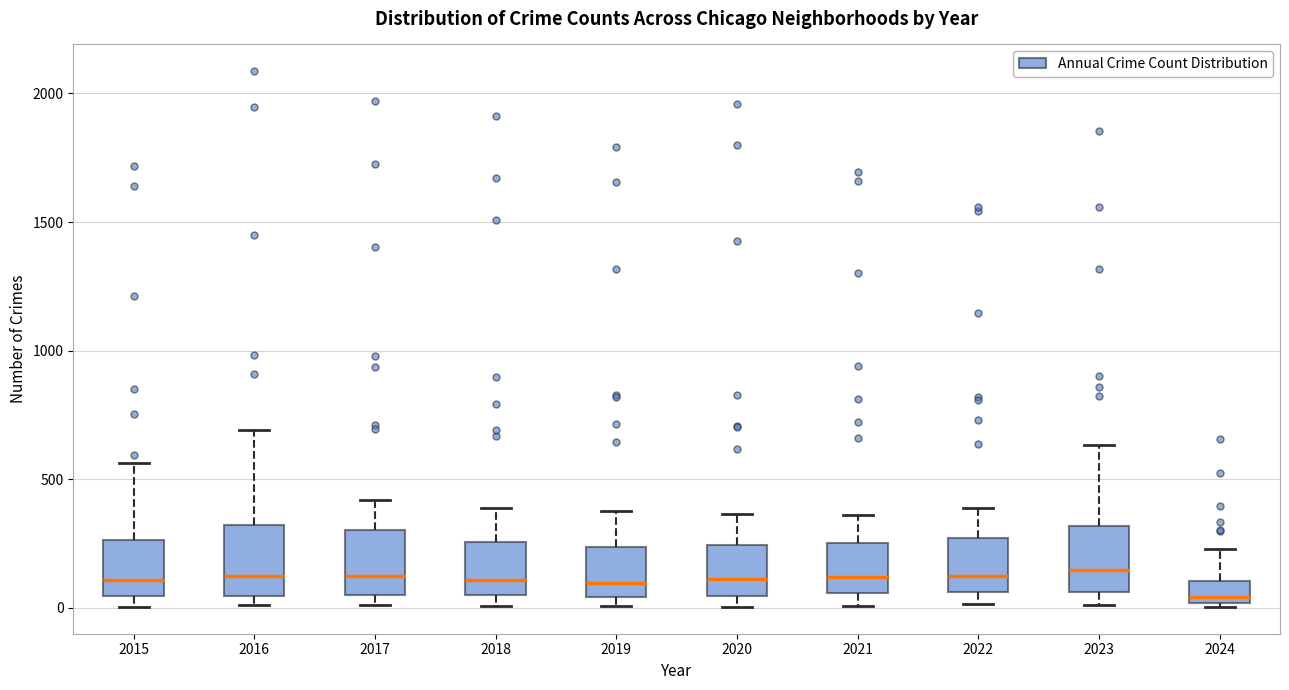

Reading left to right, transcribe this box plot: for each box, give where its median line is, the range the box spans, and where its two whiskers end, as read against the y-axis. The values are not printed on the chart, so give them approximately, as read against the axis.

2015: median 100, box 50 to 250, whiskers 0 to 550
2016: median 150, box 50 to 300, whiskers 0 to 700
2017: median 100, box 50 to 300, whiskers 0 to 400
2018: median 100, box 50 to 250, whiskers 0 to 400
2019: median 100, box 50 to 250, whiskers 0 to 400
2020: median 100, box 50 to 250, whiskers 0 to 350
2021: median 100, box 50 to 250, whiskers 0 to 350
2022: median 100, box 50 to 250, whiskers 0 to 400
2023: median 150, box 50 to 300, whiskers 0 to 650
2024: median 50, box 0 to 100, whiskers 0 to 250